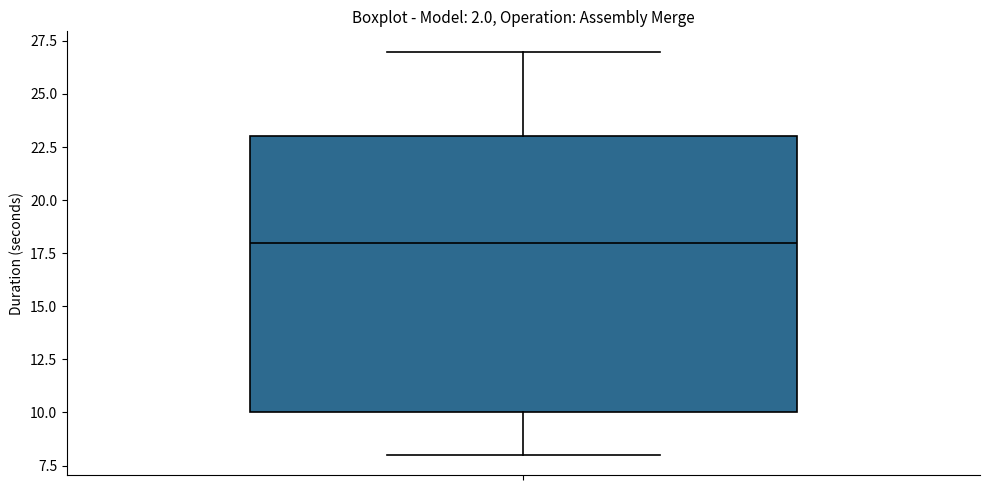

Where does the lower whisker of the box end on the y-axis? The values are not printed on the chart, so give them approximately, as read against the axis.

8